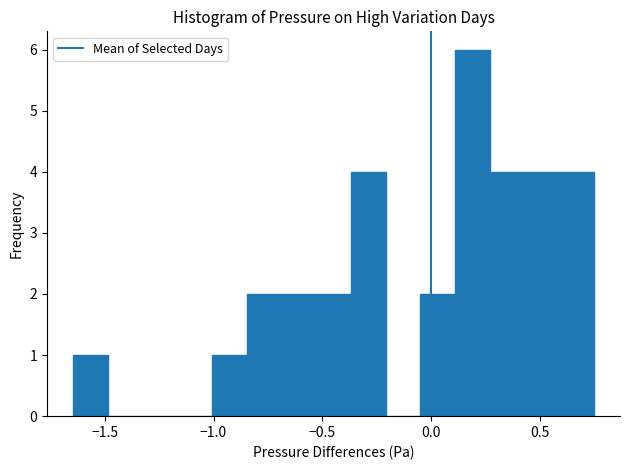

Read against the x-axis, roughly where is the centre of the tallest bar?

0.20